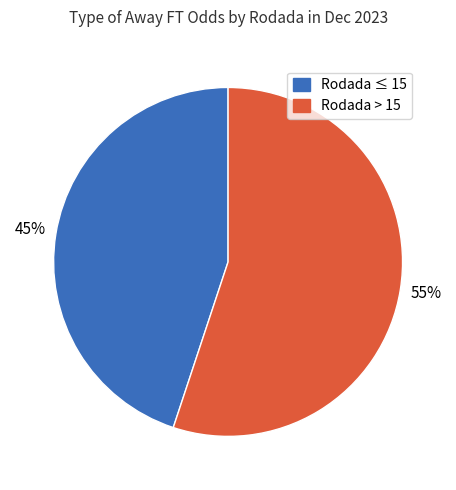

Is there any slice that represents more than half of the pie?

Yes